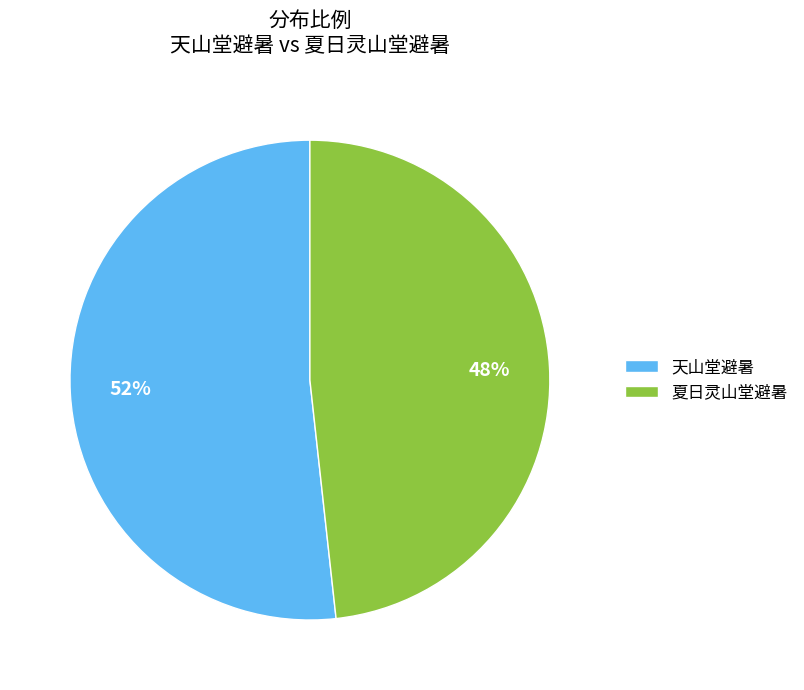

Between 夏日灵山堂避暑 and 天山堂避暑, which is larger?

天山堂避暑